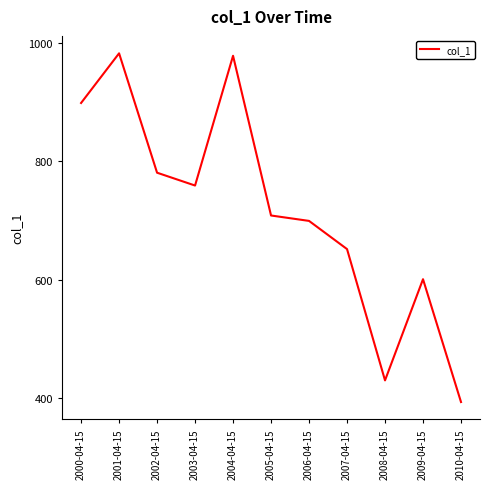

Reading left to right, list all the values displayed in this chart.

2000-04-15=898.8	2001-04-15=982.6	2002-04-15=781.1	2003-04-15=759.4	2004-04-15=978.5	2005-04-15=708.8	2006-04-15=699.7	2007-04-15=652.1	2008-04-15=430.4	2009-04-15=601.2	2010-04-15=393.8